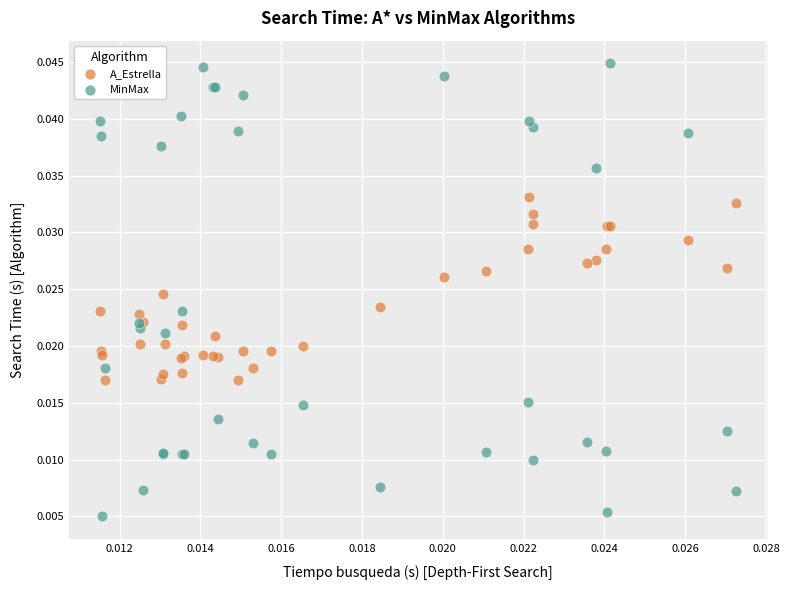

What are all the series names shown in the legend?

A_Estrella, MinMax